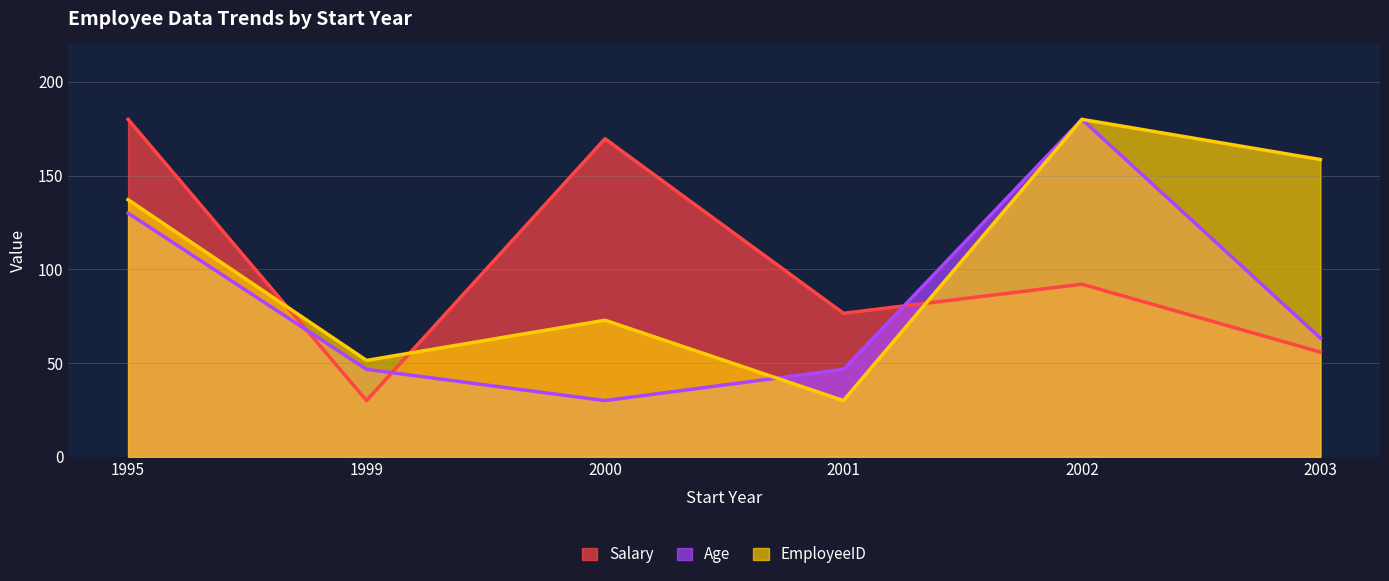

At which category does Salary reach its first local peak?

2000